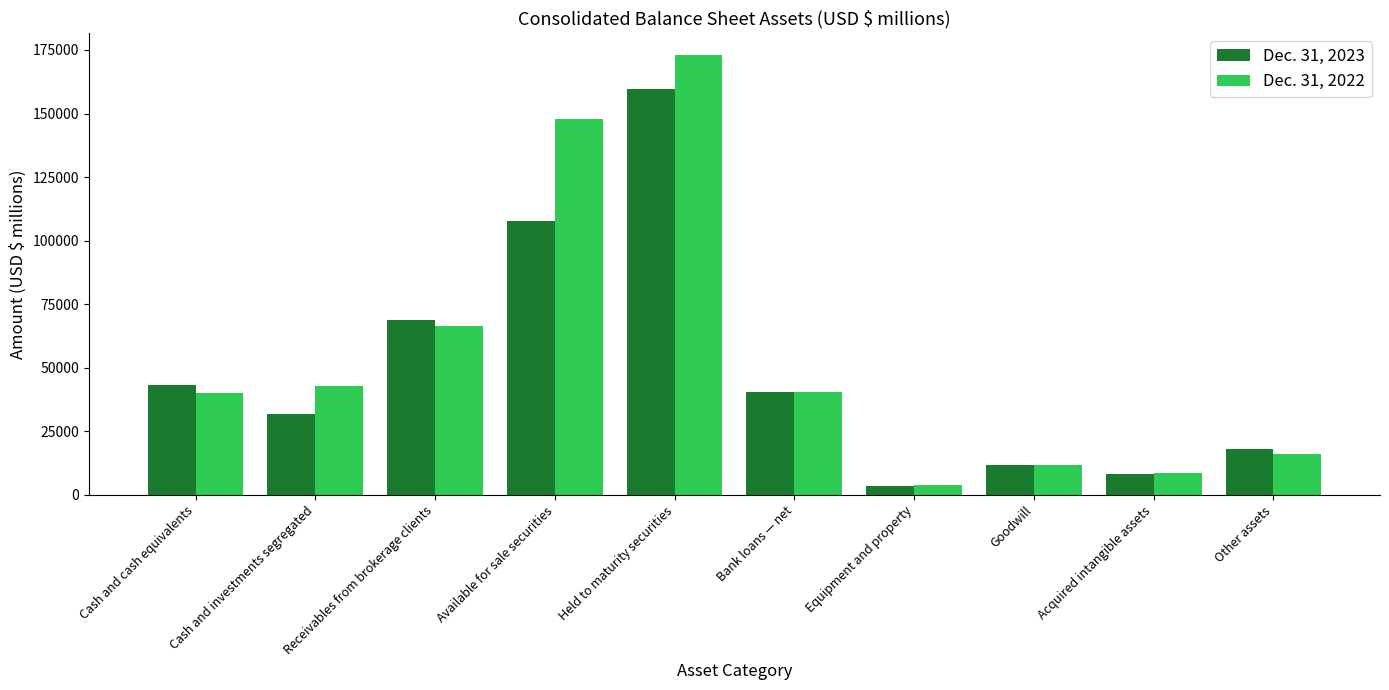

What is the greatest value displayed?

173074